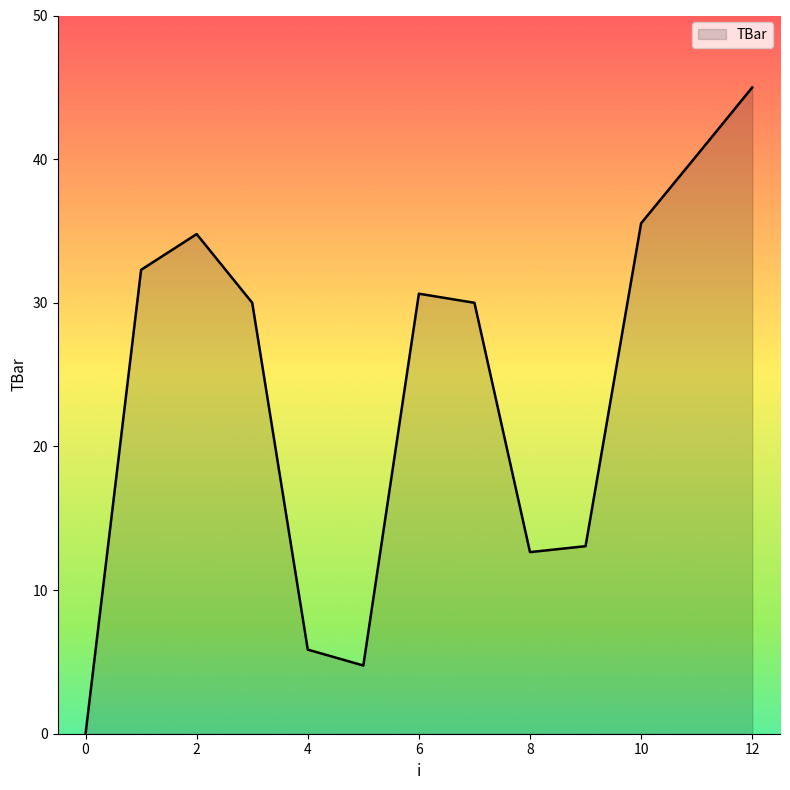

What is the greatest value displayed?

45.0